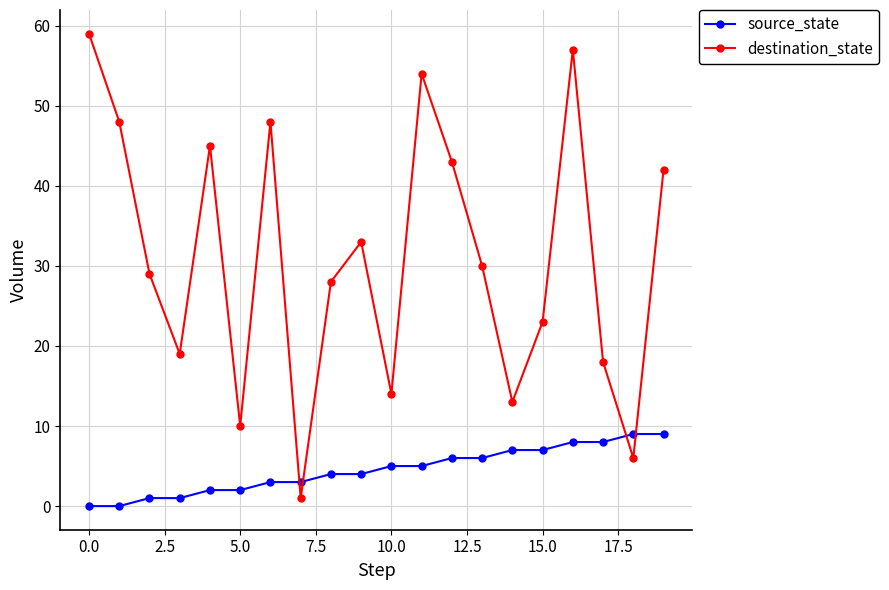

Which series has the largest total across all categories?

destination_state